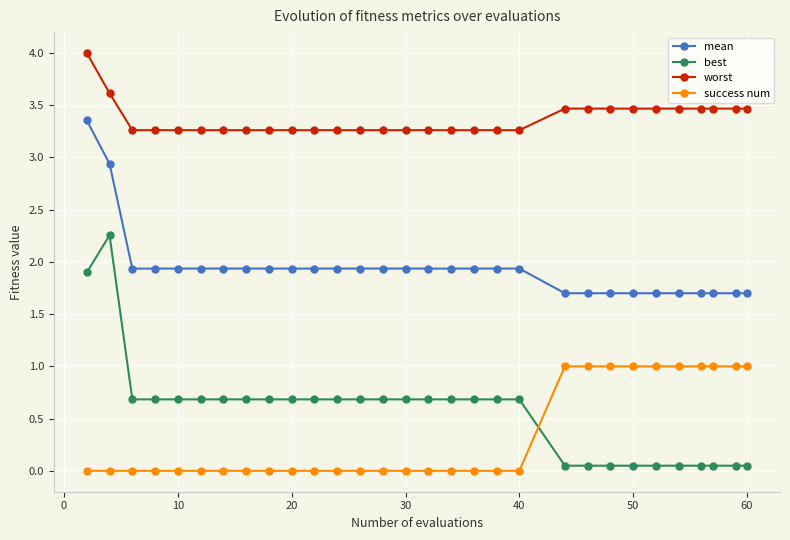

At how many categories does at least one series exceed 3?

30